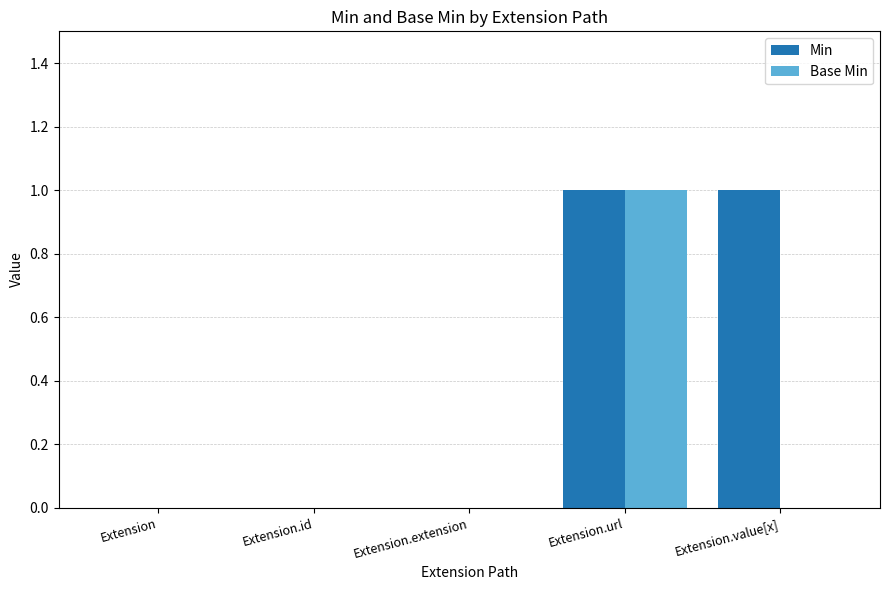

Which series has the largest total across all categories?

Min